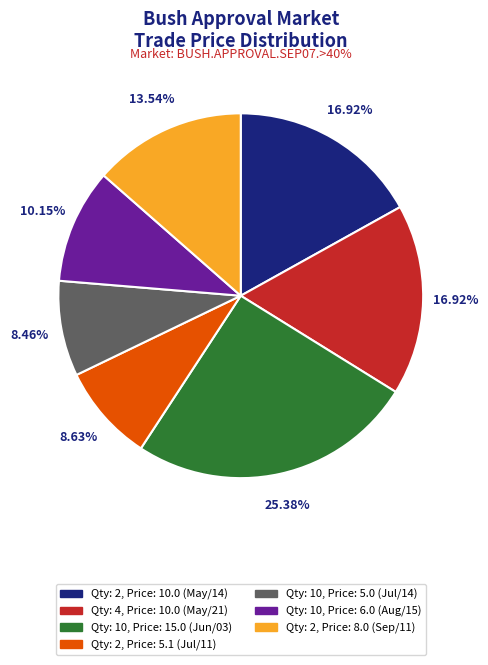

Which category has the biggest portion of the pie?

Qty: 10, Price: 15.0 (Jun/03)